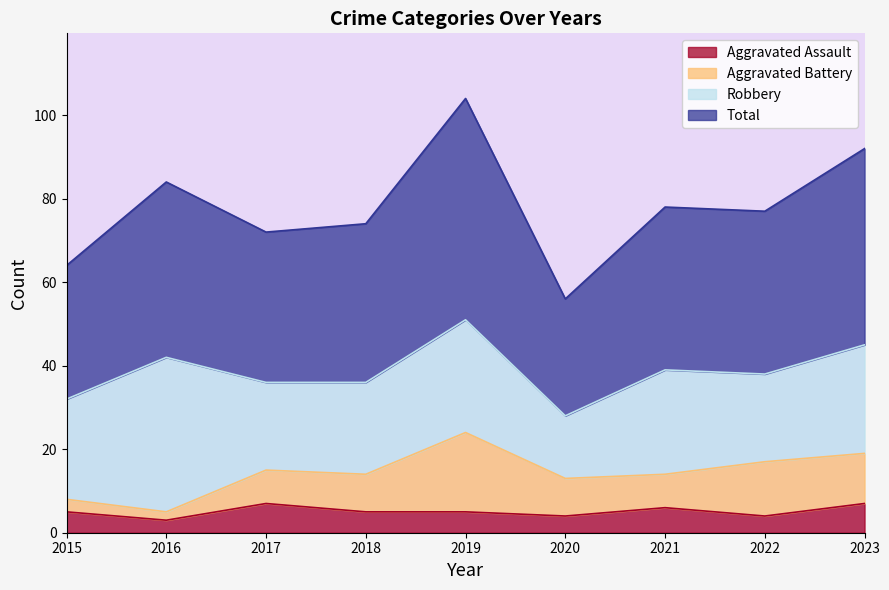

Is it true that Aggravated Assault equals 4 at 2022?

True